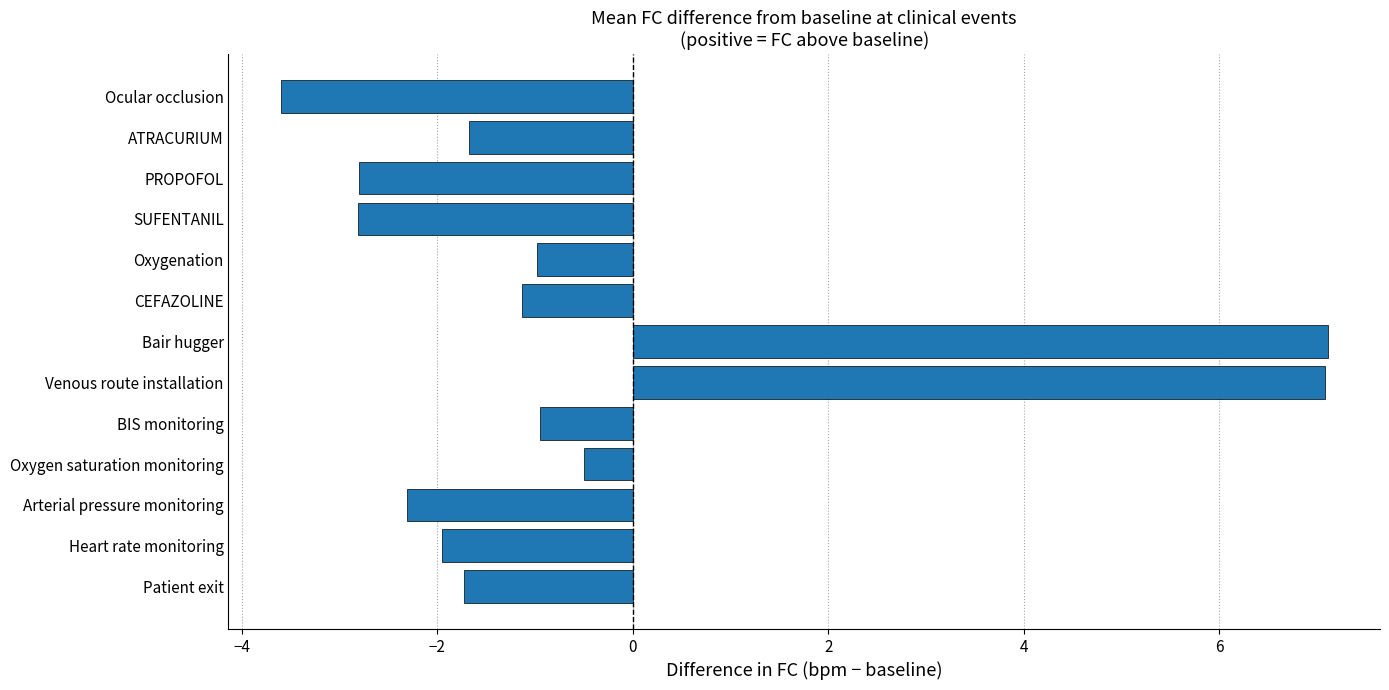

The value at PROPOFOL is -2.8. True or false?

True